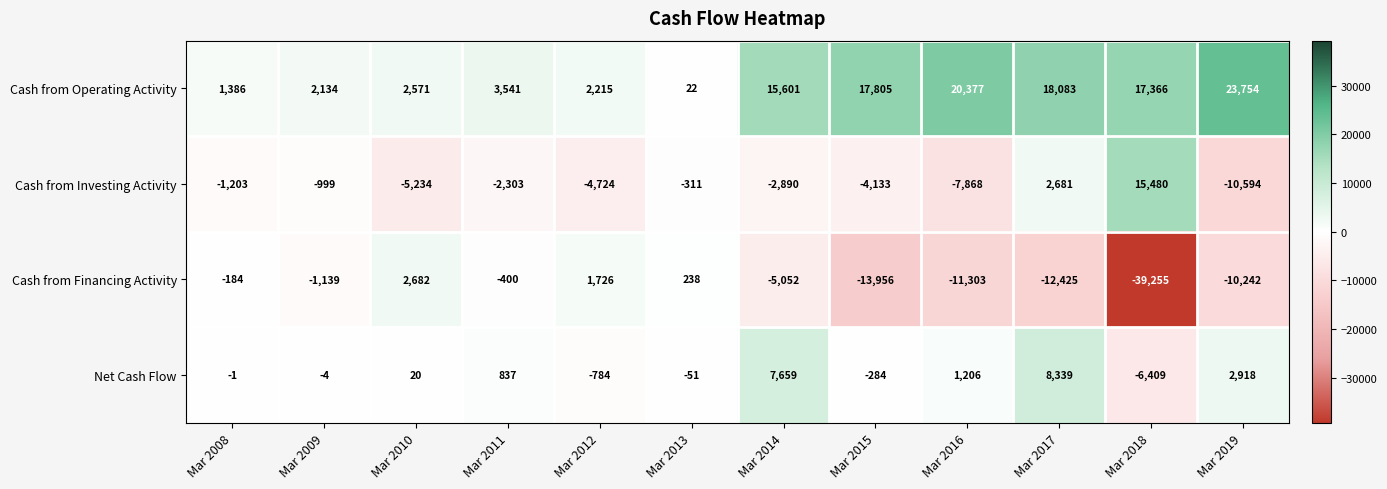

List the series in order of their overall mean, lowest first.

Cash from Financing Activity, Cash from Investing Activity, Net Cash Flow, Cash from Operating Activity